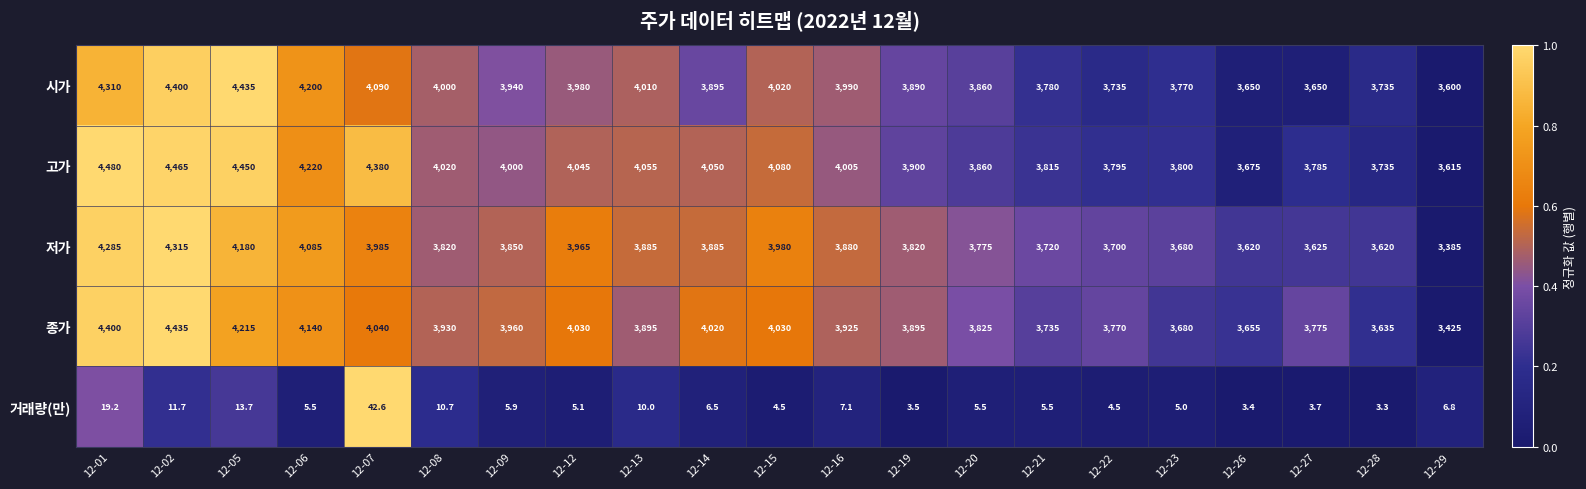

What is the total value across all series at 12-09?

15755.9